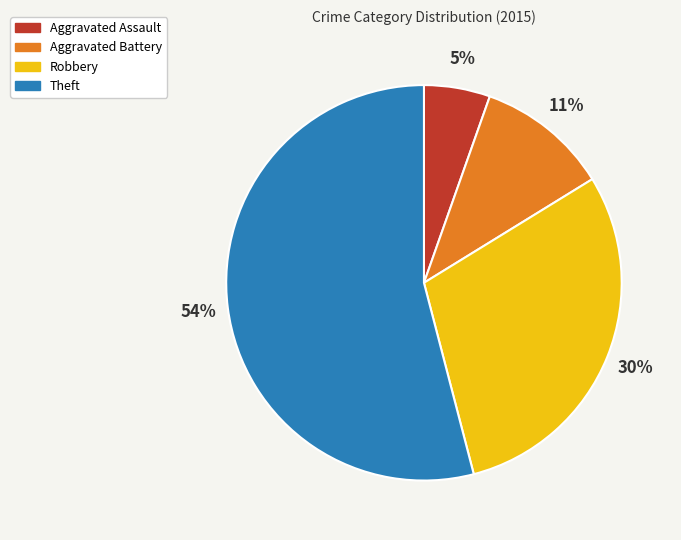

How many slices are in this pie chart?

4